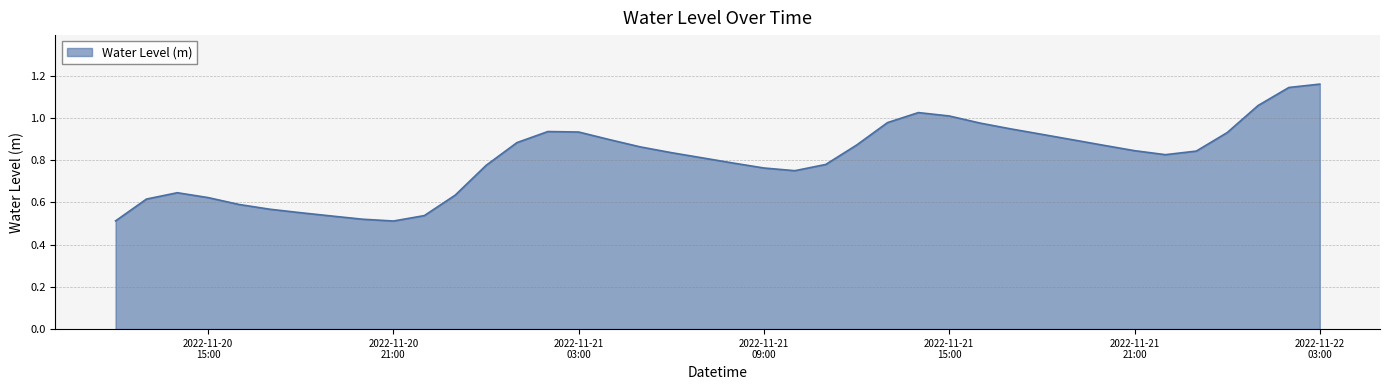

What is the greatest value displayed?

1.2